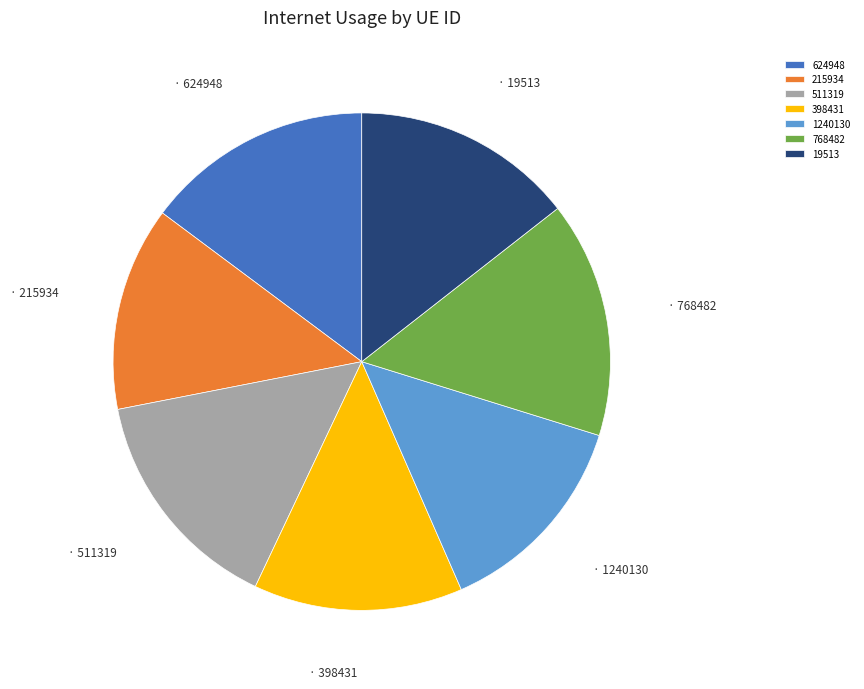

How many slices are in this pie chart?

7